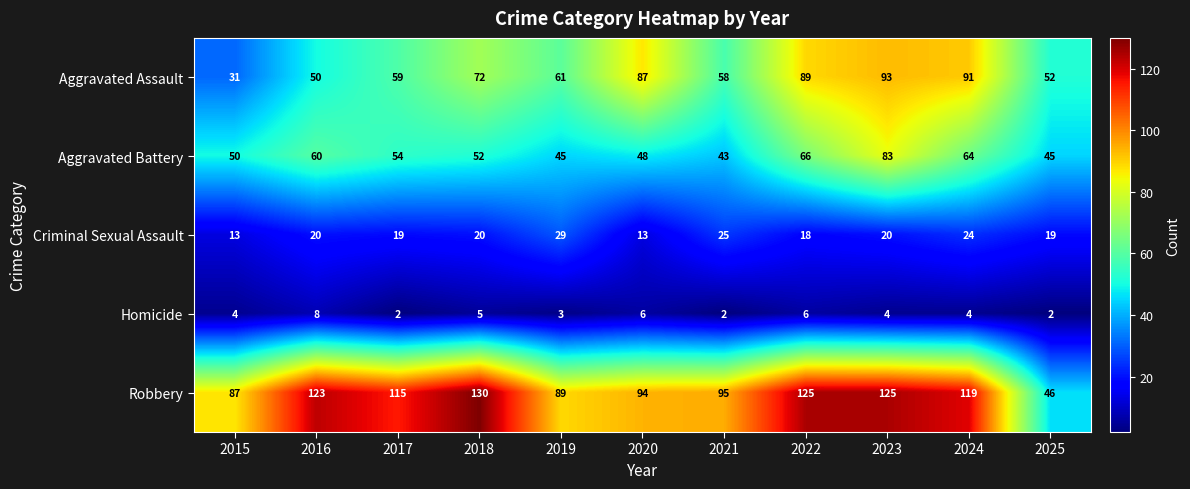

Which series has the widest spread of values?

Robbery